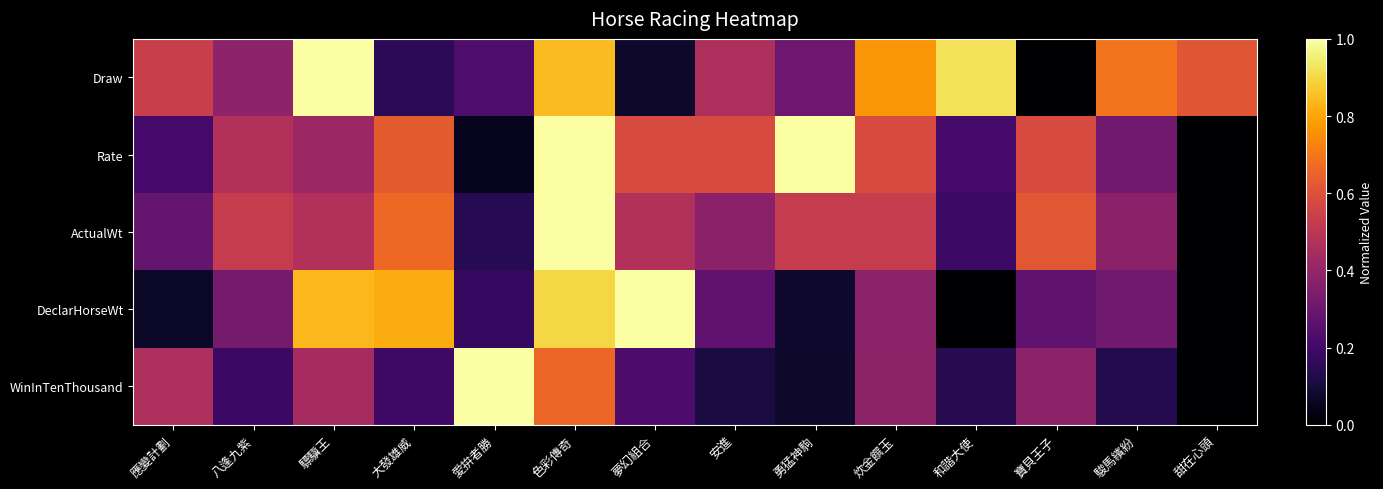

What is the total value across all series at 大發雄威?

2.5